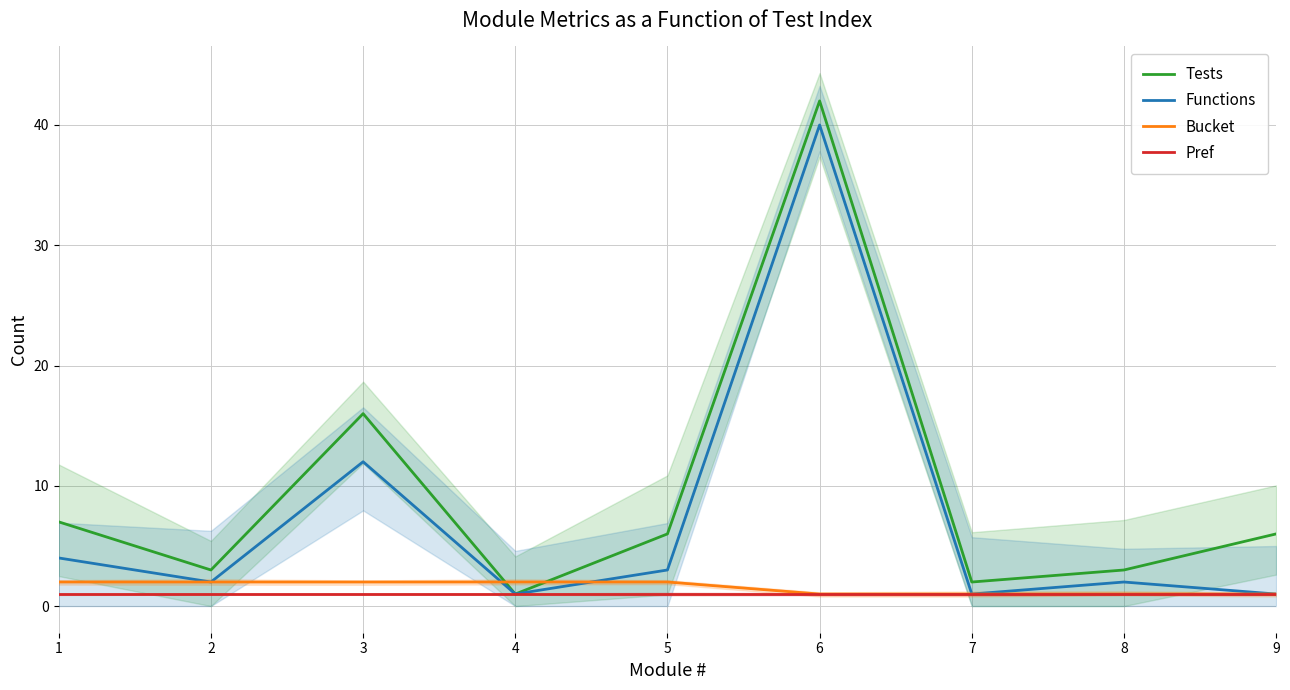

What is the minimum value shown in the chart?

1